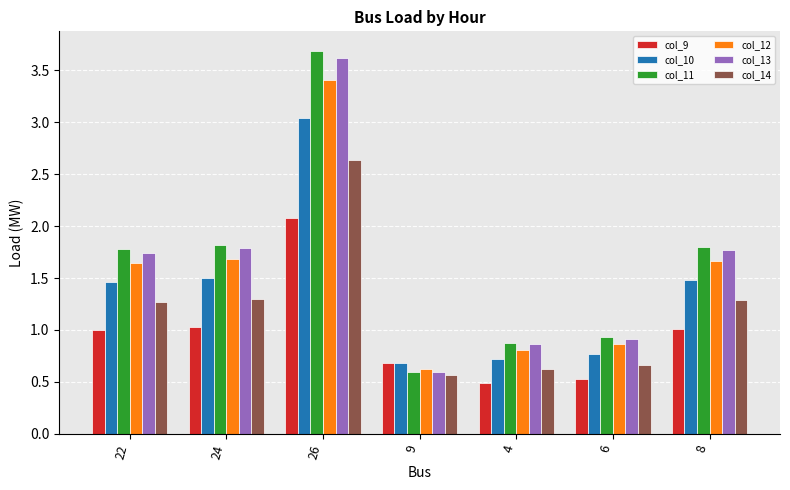

True or false: col_14 has a value of 2.2 at 24.

False